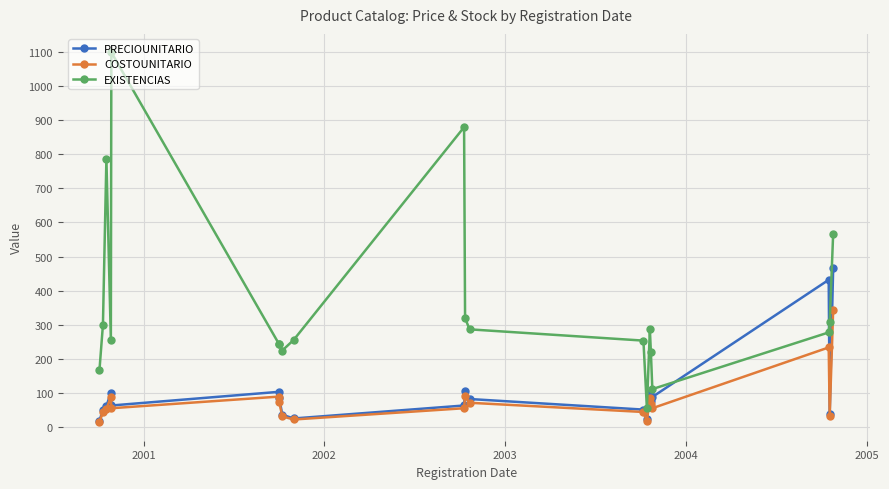

What is the maximum value for COSTOUNITARIO?

345